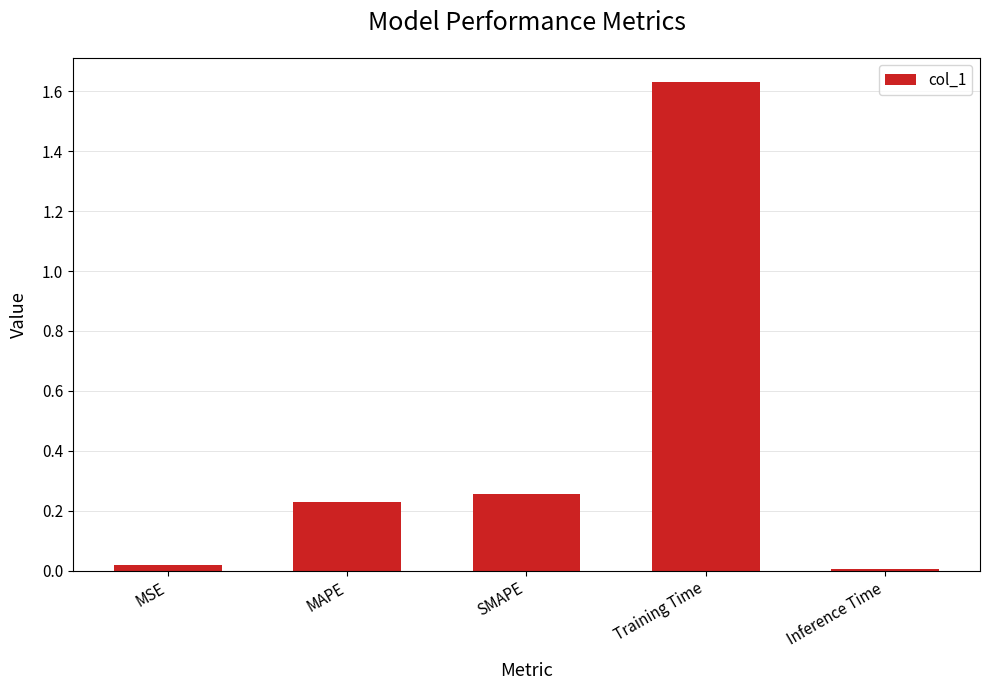

What is the label of the 5th bar from the right?

MSE